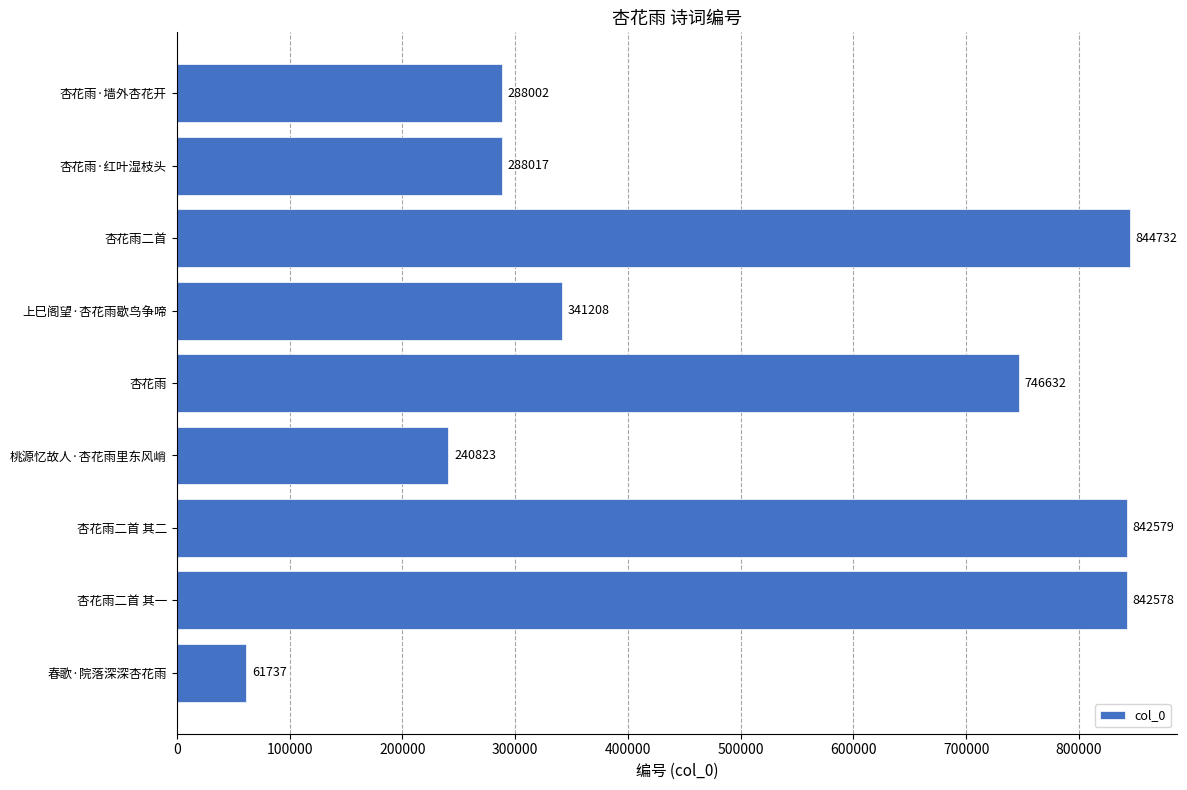

Read the value at 杏花雨二首 其一.

842578